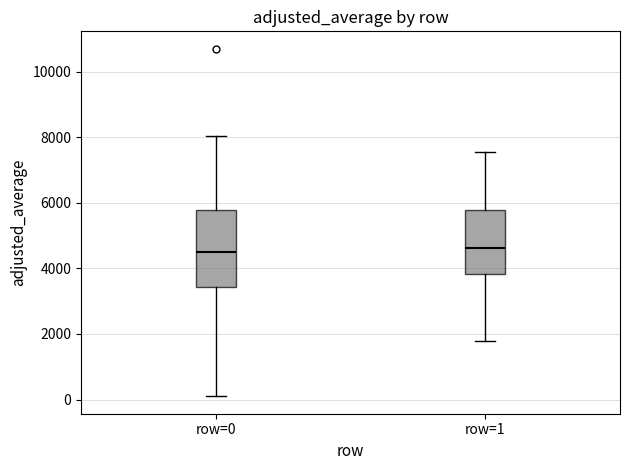

Which box is the tallest, from its lower edge to its upper edge?

row=0